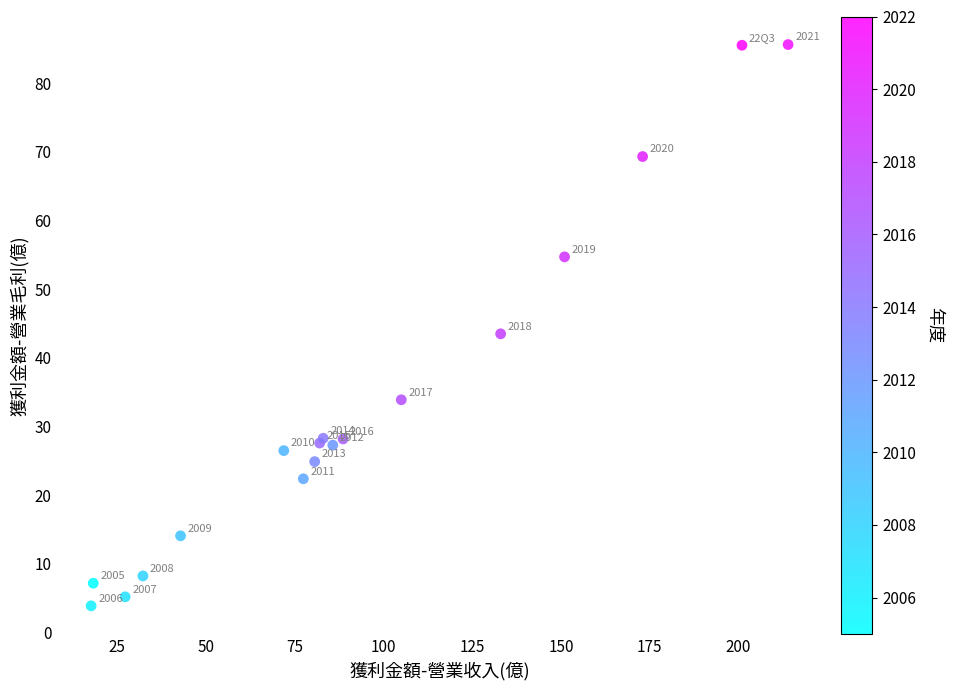

What Y value in the scatter plot is closest to 44?

43.5